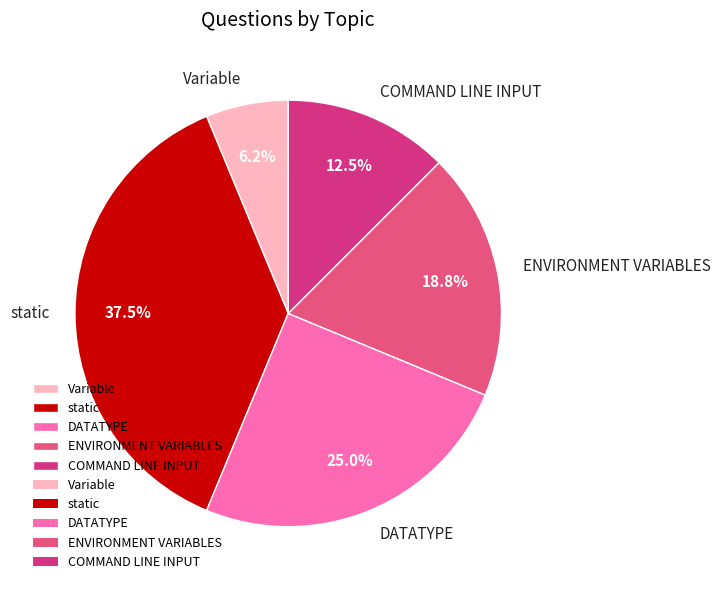

The ENVIRONMENT VARIABLES slice represents 6% of the pie. True or false?

False